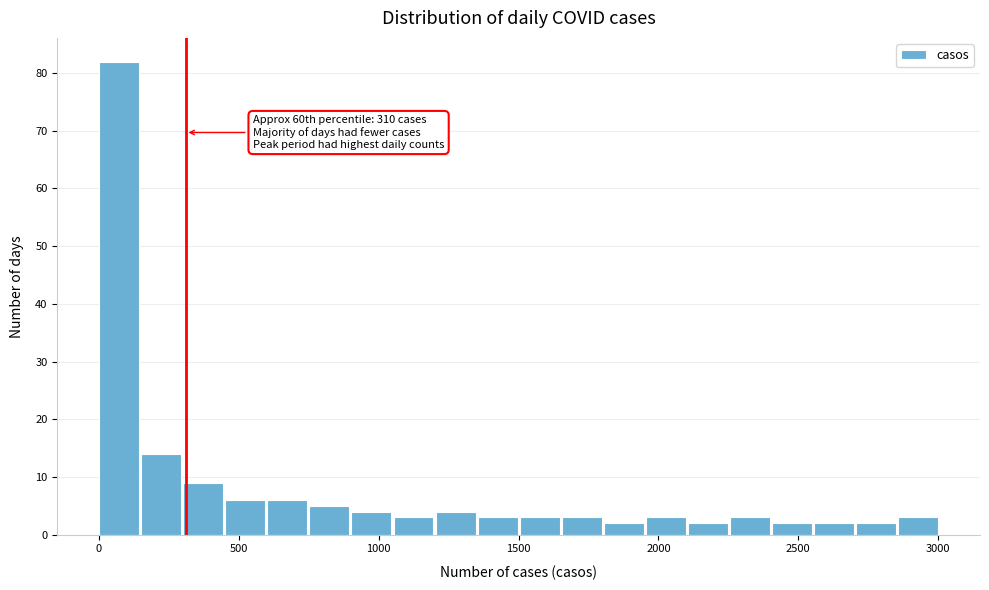

Read against the x-axis, roughly where is the centre of the tallest bar?

50